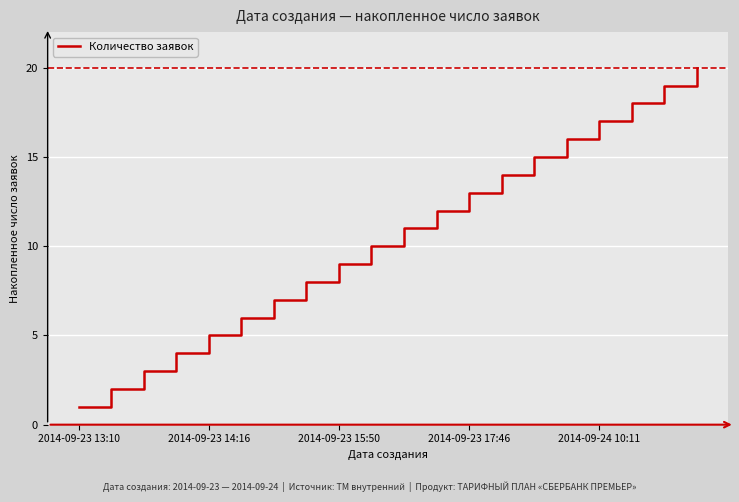

What is the greatest value displayed?

20